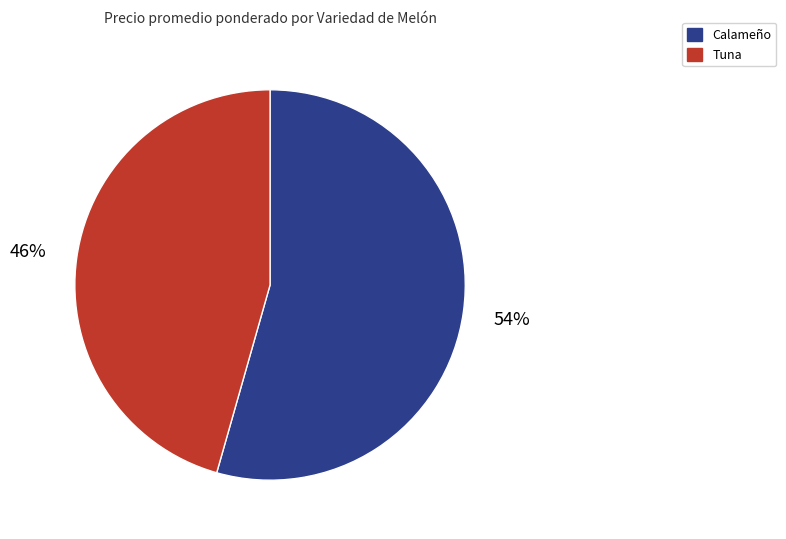

The Calameño slice represents 60% of the pie. True or false?

False